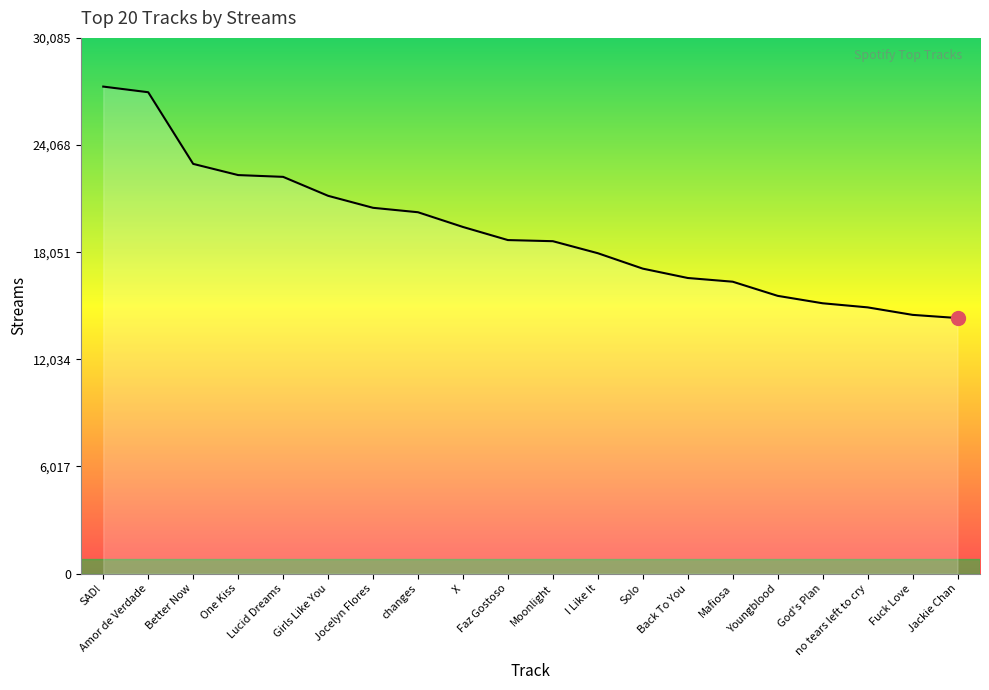

How many values are below 18731?

10